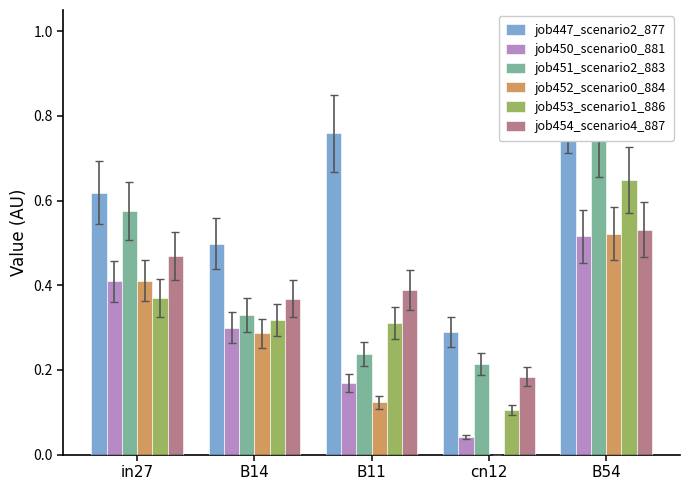

What is the sum of all job450_scenario0_881 values?

1.4